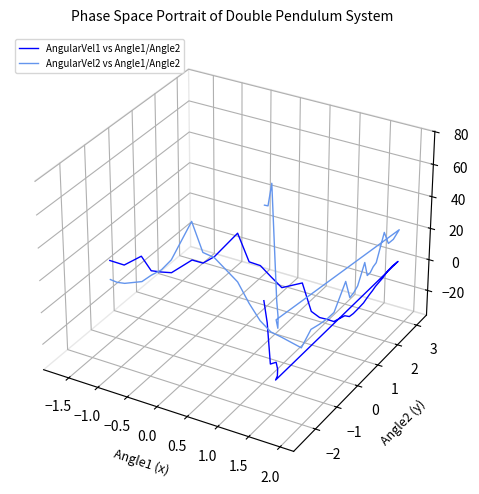

What are all the series names shown in the legend?

AngularVel1 vs Angle1/Angle2, AngularVel2 vs Angle1/Angle2